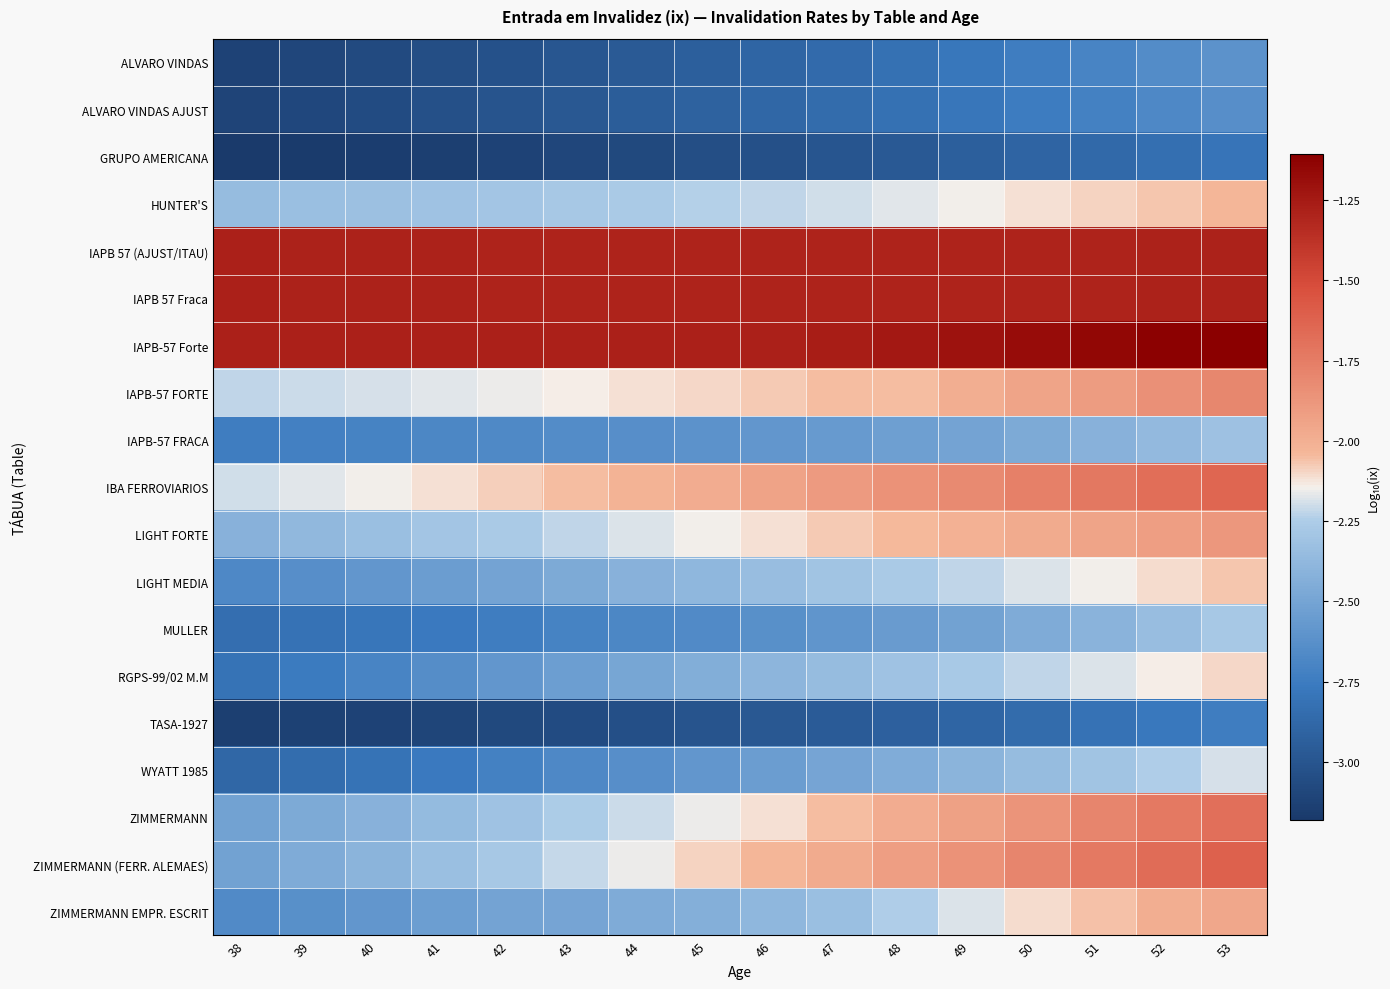

Reading left to right, list all the values displayed in this chart.

ALVARO VINDAS: 38=-3.1	39=-3.1	40=-3.1	41=-3.0	42=-3.0	43=-3.0	44=-3.0	45=-2.9	46=-2.9	47=-2.9	48=-2.8	49=-2.8	50=-2.7	51=-2.7	52=-2.7	53=-2.6
ALVARO VINDAS AJUST: 38=-3.1	39=-3.1	40=-3.1	41=-3.0	42=-3.0	43=-3.0	44=-2.9	45=-2.9	46=-2.9	47=-2.9	48=-2.8	49=-2.8	50=-2.8	51=-2.7	52=-2.7	53=-2.6
GRUPO AMERICANA: 38=-3.2	39=-3.2	40=-3.2	41=-3.1	42=-3.1	43=-3.1	44=-3.1	45=-3.1	46=-3.0	47=-3.0	48=-3.0	49=-2.9	50=-2.9	51=-2.9	52=-2.8	53=-2.8
HUNTER'S: 38=-2.3	39=-2.3	40=-2.3	41=-2.3	42=-2.3	43=-2.3	44=-2.3	45=-2.2	46=-2.2	47=-2.2	48=-2.2	49=-2.1	50=-2.1	51=-2.1	52=-2.1	53=-2.0
IAPB 57 (AJUST/ITAU): 38=-1.3	39=-1.3	40=-1.3	41=-1.3	42=-1.3	43=-1.3	44=-1.3	45=-1.3	46=-1.3	47=-1.3	48=-1.3	49=-1.3	50=-1.3	51=-1.3	52=-1.3	53=-1.3
IAPB 57 Fraca: 38=-1.3	39=-1.3	40=-1.3	41=-1.3	42=-1.3	43=-1.3	44=-1.3	45=-1.3	46=-1.3	47=-1.3	48=-1.3	49=-1.3	50=-1.3	51=-1.3	52=-1.3	53=-1.3
IAPB-57 Forte: 38=-1.3	39=-1.3	40=-1.3	41=-1.3	42=-1.3	43=-1.3	44=-1.3	45=-1.3	46=-1.3	47=-1.3	48=-1.2	49=-1.2	50=-1.2	51=-1.1	52=-1.1	53=-1.1
IAPB-57 FORTE: 38=-2.2	39=-2.2	40=-2.2	41=-2.2	42=-2.2	43=-2.1	44=-2.1	45=-2.1	46=-2.1	47=-2.0	48=-2.0	49=-2.0	50=-1.9	51=-1.9	52=-1.8	53=-1.8
IAPB-57 FRACA: 38=-2.7	39=-2.7	40=-2.7	41=-2.7	42=-2.7	43=-2.7	44=-2.6	45=-2.6	46=-2.6	47=-2.6	48=-2.5	49=-2.5	50=-2.5	51=-2.4	52=-2.4	53=-2.3
IBA FERROVIARIOS: 38=-2.2	39=-2.2	40=-2.1	41=-2.1	42=-2.1	43=-2.1	44=-2.0	45=-2.0	46=-1.9	47=-1.9	48=-1.9	49=-1.8	50=-1.8	51=-1.7	52=-1.7	53=-1.6
LIGHT FORTE: 38=-2.4	39=-2.4	40=-2.3	41=-2.3	42=-2.3	43=-2.2	44=-2.2	45=-2.1	46=-2.1	47=-2.1	48=-2.0	49=-2.0	50=-2.0	51=-1.9	52=-1.9	53=-1.9
LIGHT MEDIA: 38=-2.7	39=-2.6	40=-2.6	41=-2.5	42=-2.5	43=-2.5	44=-2.4	45=-2.4	46=-2.3	47=-2.3	48=-2.3	49=-2.2	50=-2.2	51=-2.1	52=-2.1	53=-2.1
MULLER: 38=-2.8	39=-2.8	40=-2.8	41=-2.8	42=-2.7	43=-2.7	44=-2.7	45=-2.7	46=-2.6	47=-2.6	48=-2.6	49=-2.5	50=-2.5	51=-2.4	52=-2.3	53=-2.3
RGPS-99/02 M.M: 38=-2.8	39=-2.8	40=-2.7	41=-2.6	42=-2.6	43=-2.5	44=-2.5	45=-2.4	46=-2.4	47=-2.3	48=-2.3	49=-2.3	50=-2.2	51=-2.2	52=-2.1	53=-2.1
TASA-1927: 38=-3.1	39=-3.1	40=-3.1	41=-3.1	42=-3.1	43=-3.1	44=-3.0	45=-3.0	46=-3.0	47=-3.0	48=-2.9	49=-2.9	50=-2.9	51=-2.8	52=-2.8	53=-2.7
WYATT 1985: 38=-2.9	39=-2.8	40=-2.8	41=-2.8	42=-2.7	43=-2.7	44=-2.6	45=-2.6	46=-2.5	47=-2.5	48=-2.4	49=-2.4	50=-2.3	51=-2.3	52=-2.2	53=-2.2
ZIMMERMANN: 38=-2.5	39=-2.5	40=-2.4	41=-2.4	42=-2.3	43=-2.3	44=-2.2	45=-2.2	46=-2.1	47=-2.1	48=-2.0	49=-1.9	50=-1.9	51=-1.8	52=-1.7	53=-1.7
ZIMMERMANN (FERR. ALEMAES): 38=-2.5	39=-2.5	40=-2.4	41=-2.3	42=-2.3	43=-2.2	44=-2.2	45=-2.1	46=-2.0	47=-2.0	48=-1.9	49=-1.9	50=-1.8	51=-1.7	52=-1.7	53=-1.6
ZIMMERMANN EMPR. ESCRIT: 38=-2.7	39=-2.6	40=-2.6	41=-2.5	42=-2.5	43=-2.5	44=-2.5	45=-2.4	46=-2.4	47=-2.3	48=-2.2	49=-2.2	50=-2.1	51=-2.1	52=-2.0	53=-2.0